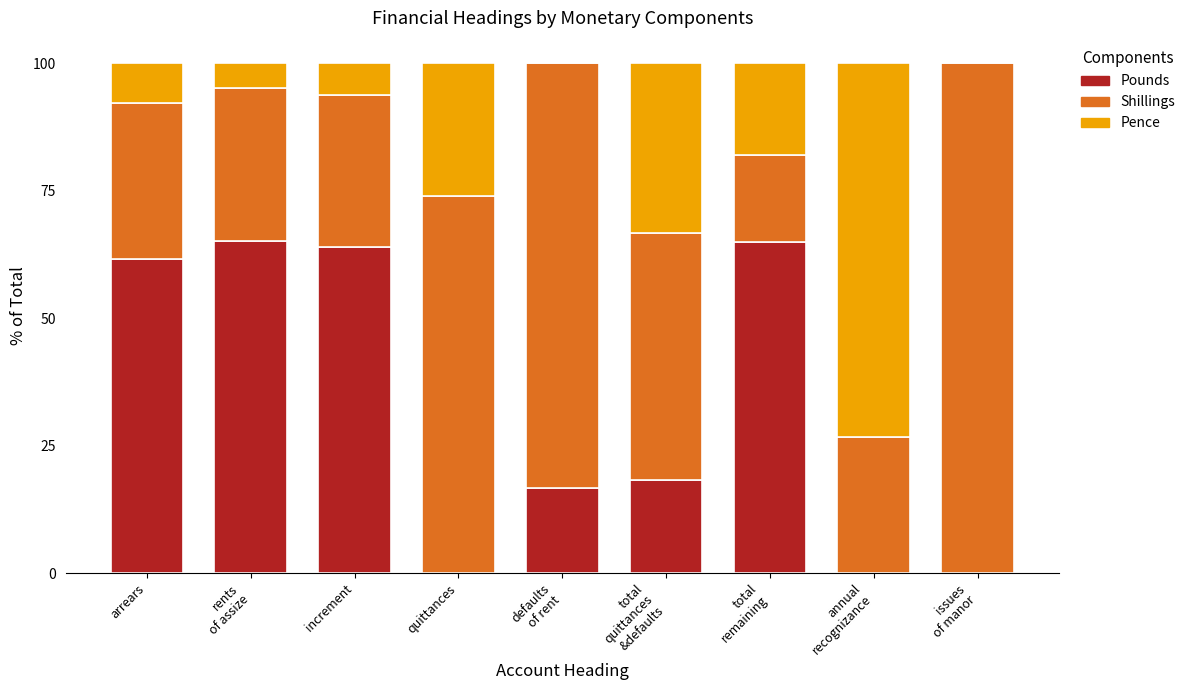

What is the sum of all Pounds values?

290.5